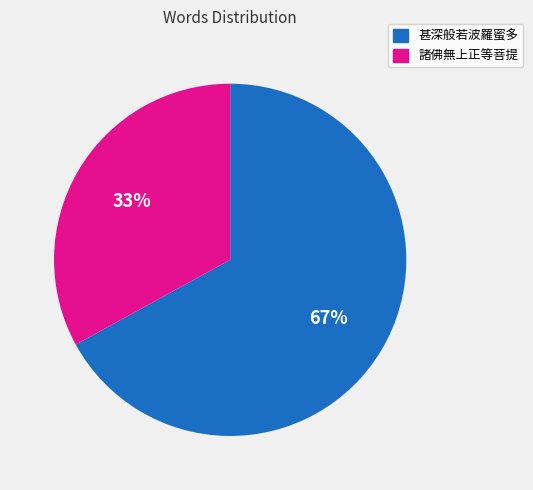

What percentage is the 諸佛無上正等菩提 slice, to the nearest percent?

33%